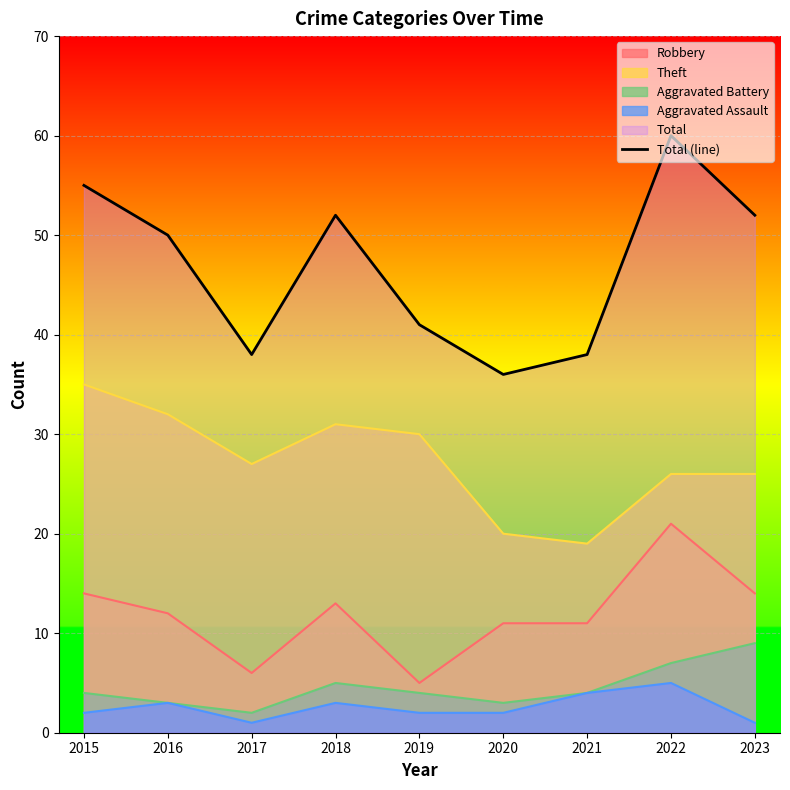

At which category does the data reach its first local peak?

2018